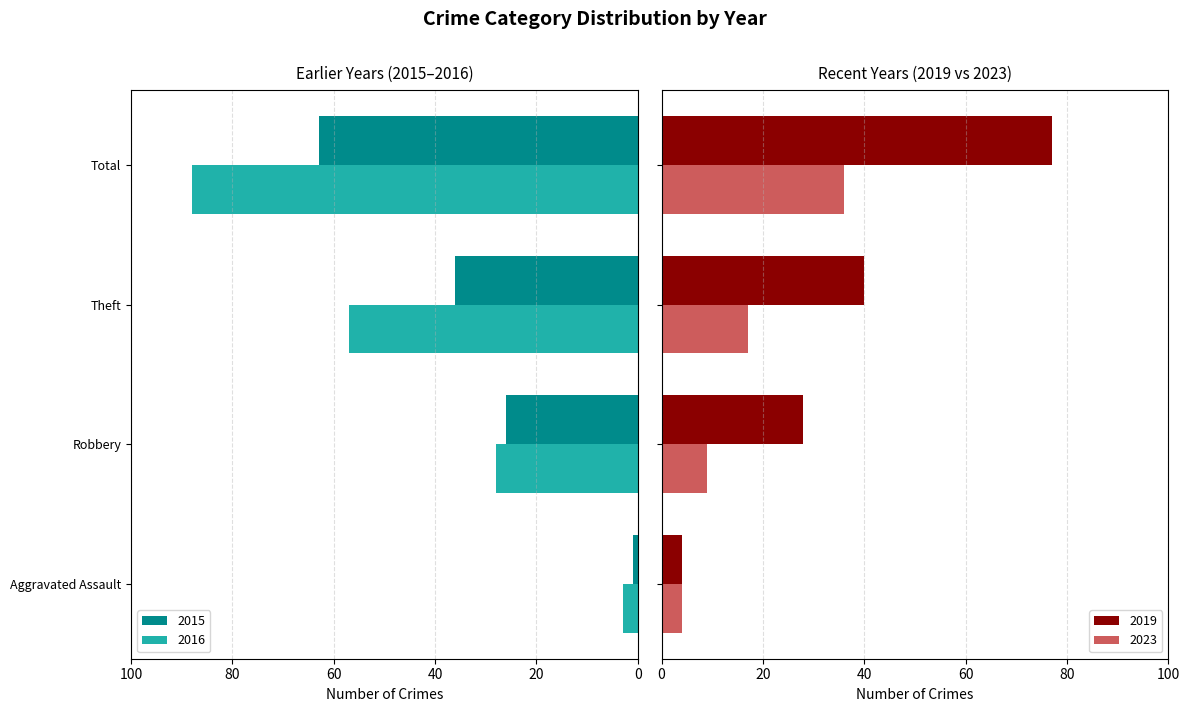

Reading right to left, list all the values displayed in this chart.

2015: 63	36	26	1
2016: 88	57	28	3
2017: 77	40	28	4
2019: 36	17	9	4